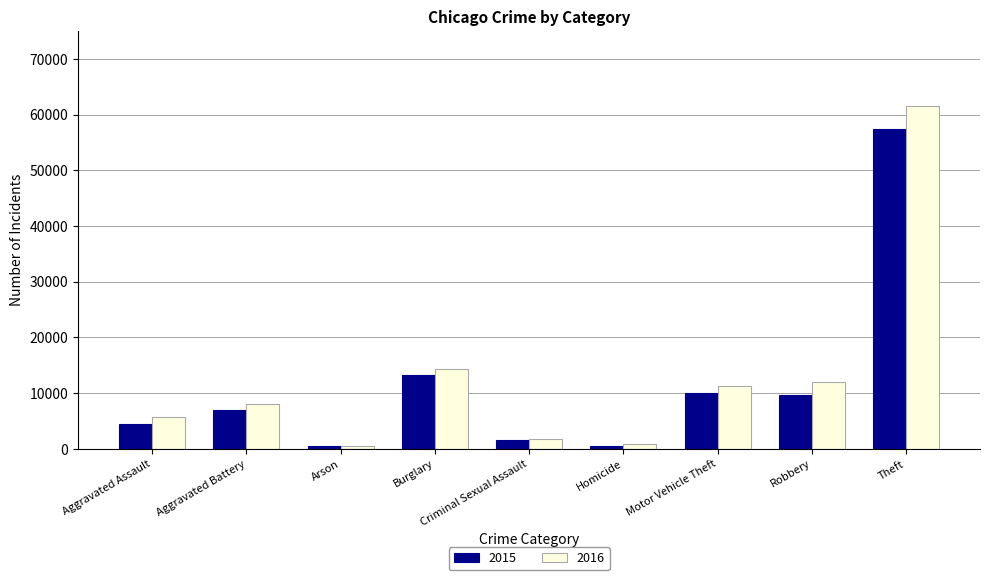

What is the total value across all series at Theft?

118968